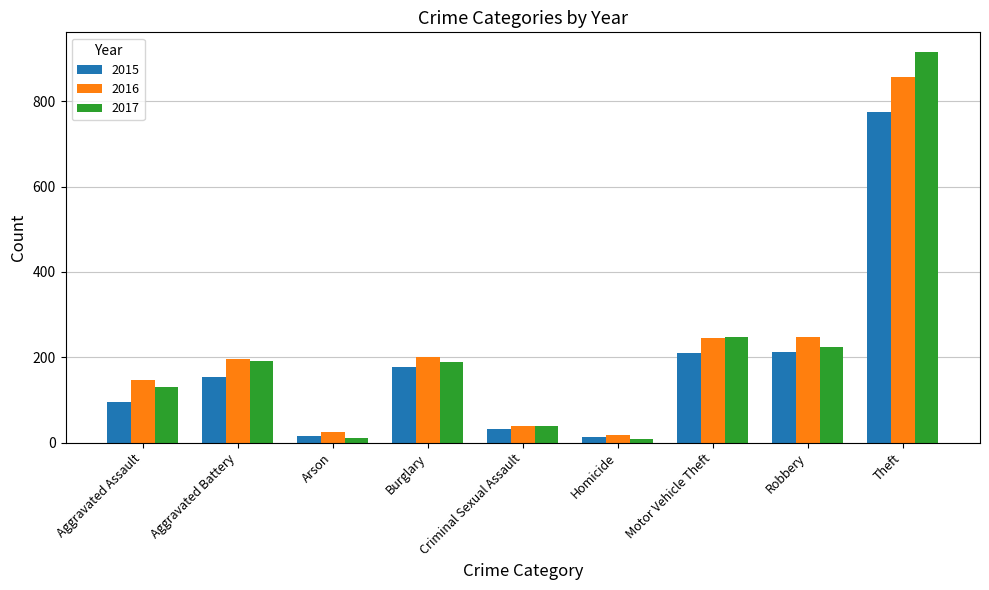

What position from the right is Robbery?

2